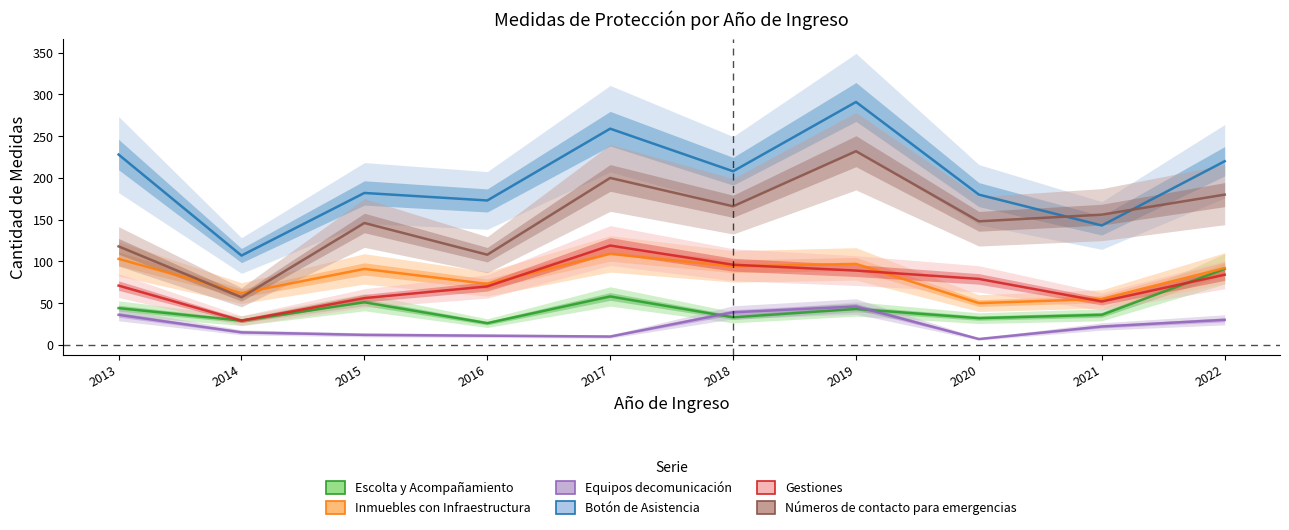

Where is Botón de Asistencia nearest to the value 199?

2018